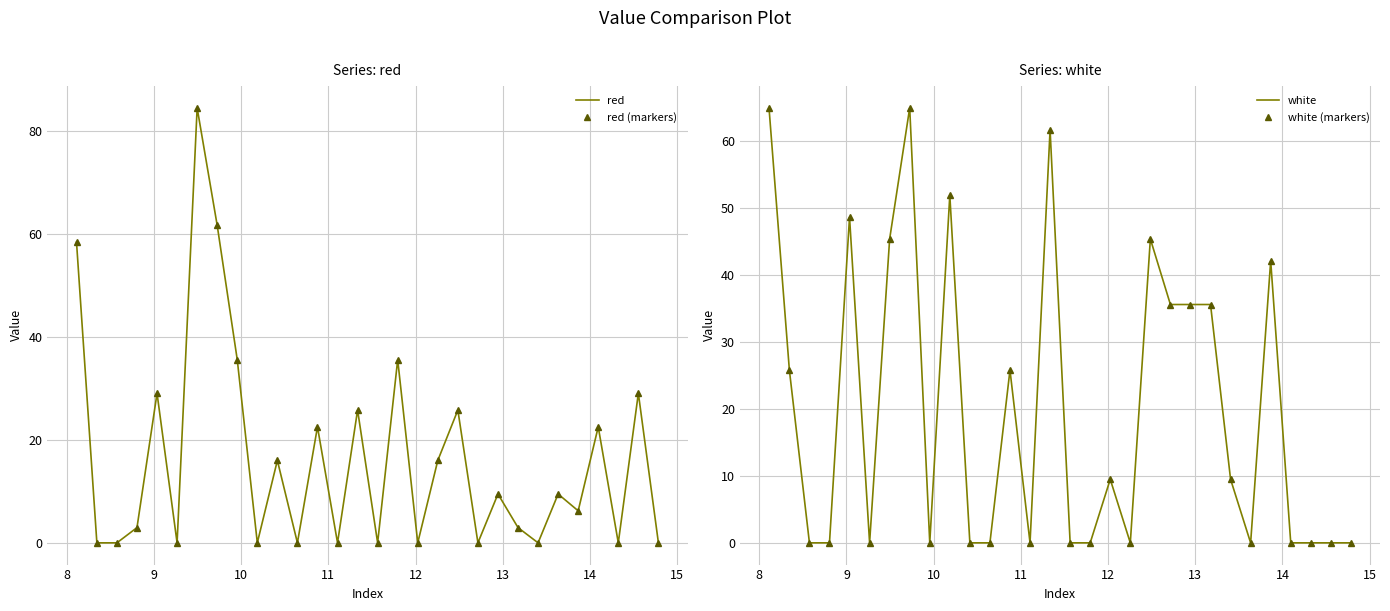

How many intersections are there between white and red (markers)?

11